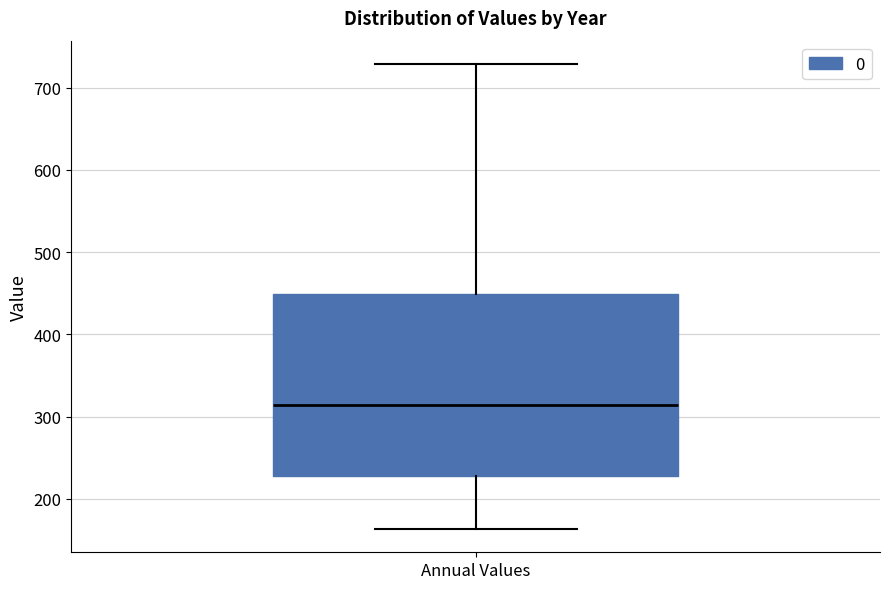

Transcribe this box plot: give where the median line is, the range the box spans, and where the two whiskers end, as read against the y-axis. The values are not printed on the chart, so give them approximately, as read against the axis.

median 310, box 230 to 450, whiskers 160 to 730